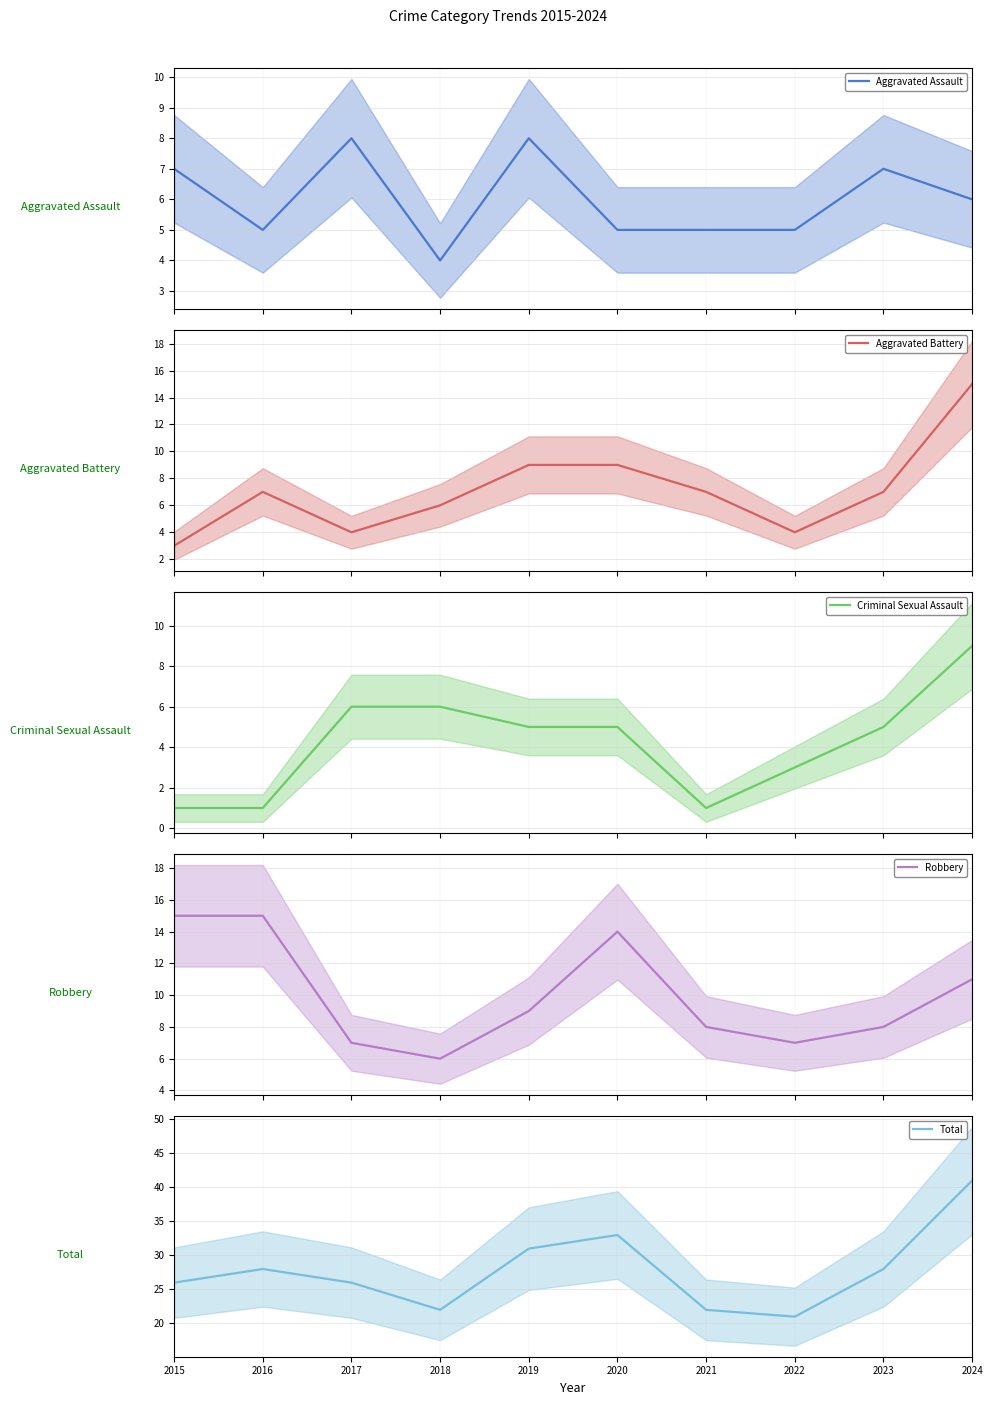

What is the difference between the highest and lowest values at 2021?

21